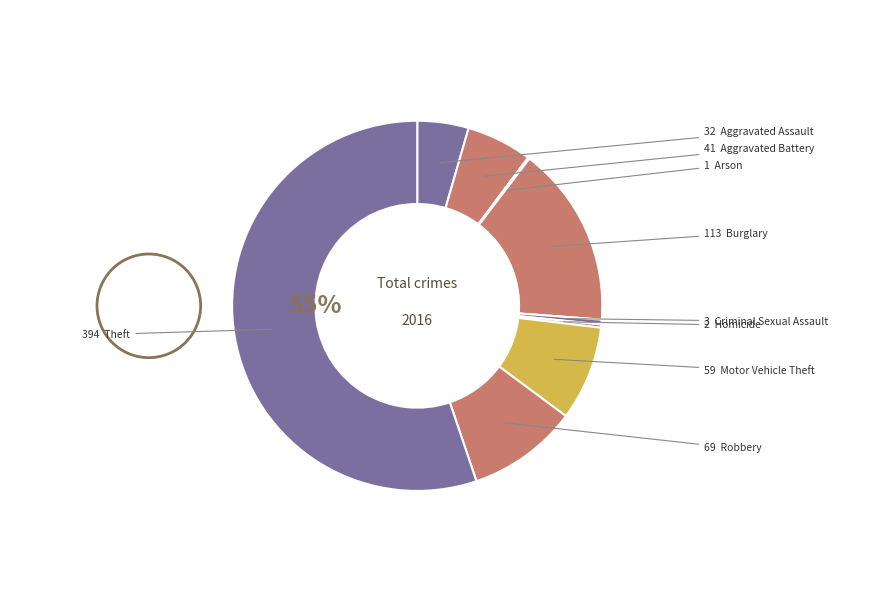

Which category accounts for the majority?

Theft